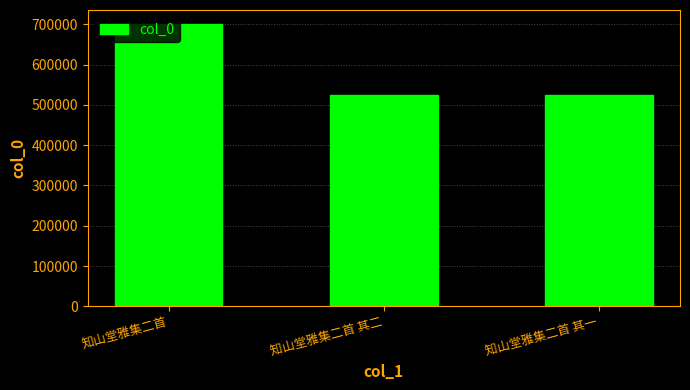

At which category does the chart reach its peak across all series?

知山堂雅集二首